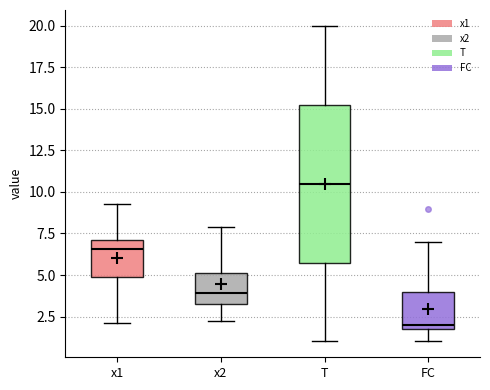

Which box is the tallest, from its lower edge to its upper edge?

T